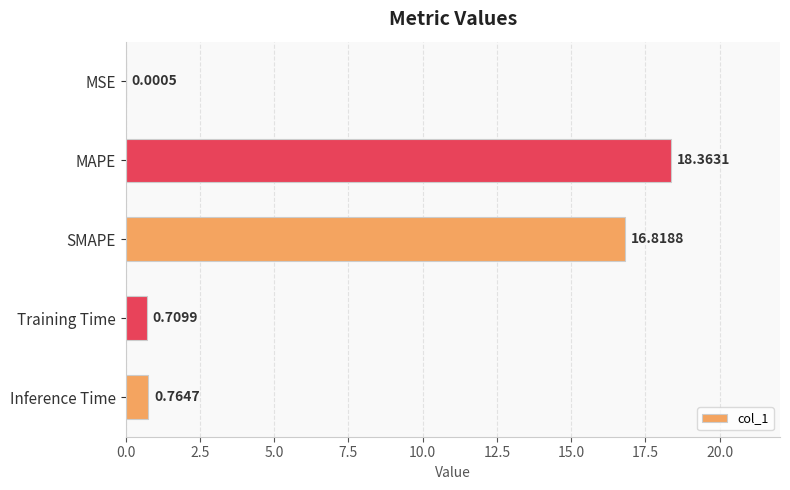

Where is the data nearest to the value 9?

SMAPE